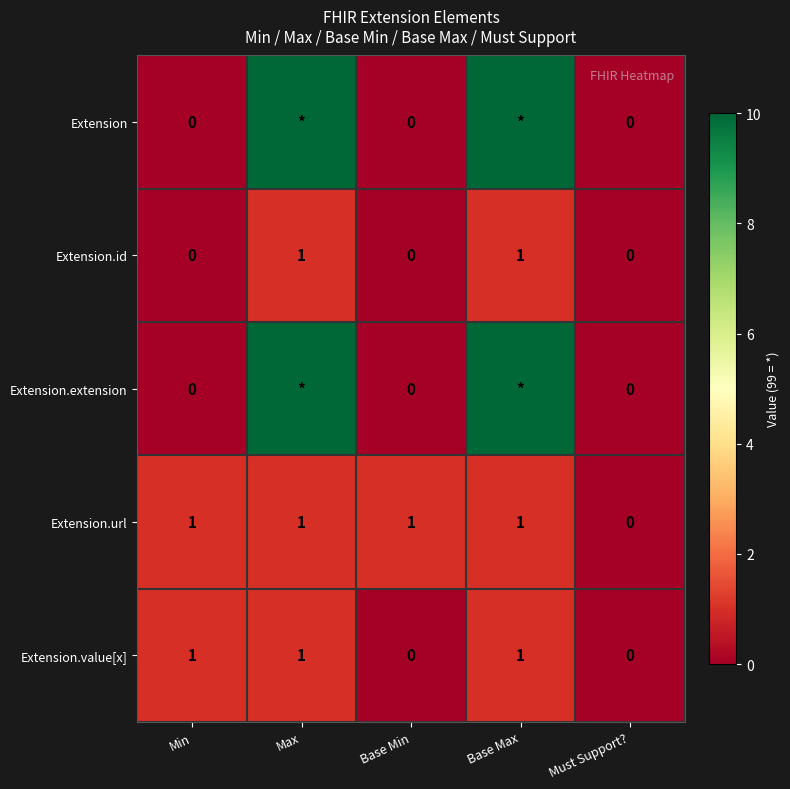

What is the difference between the second highest and second lowest values in the Extension.id series?

1